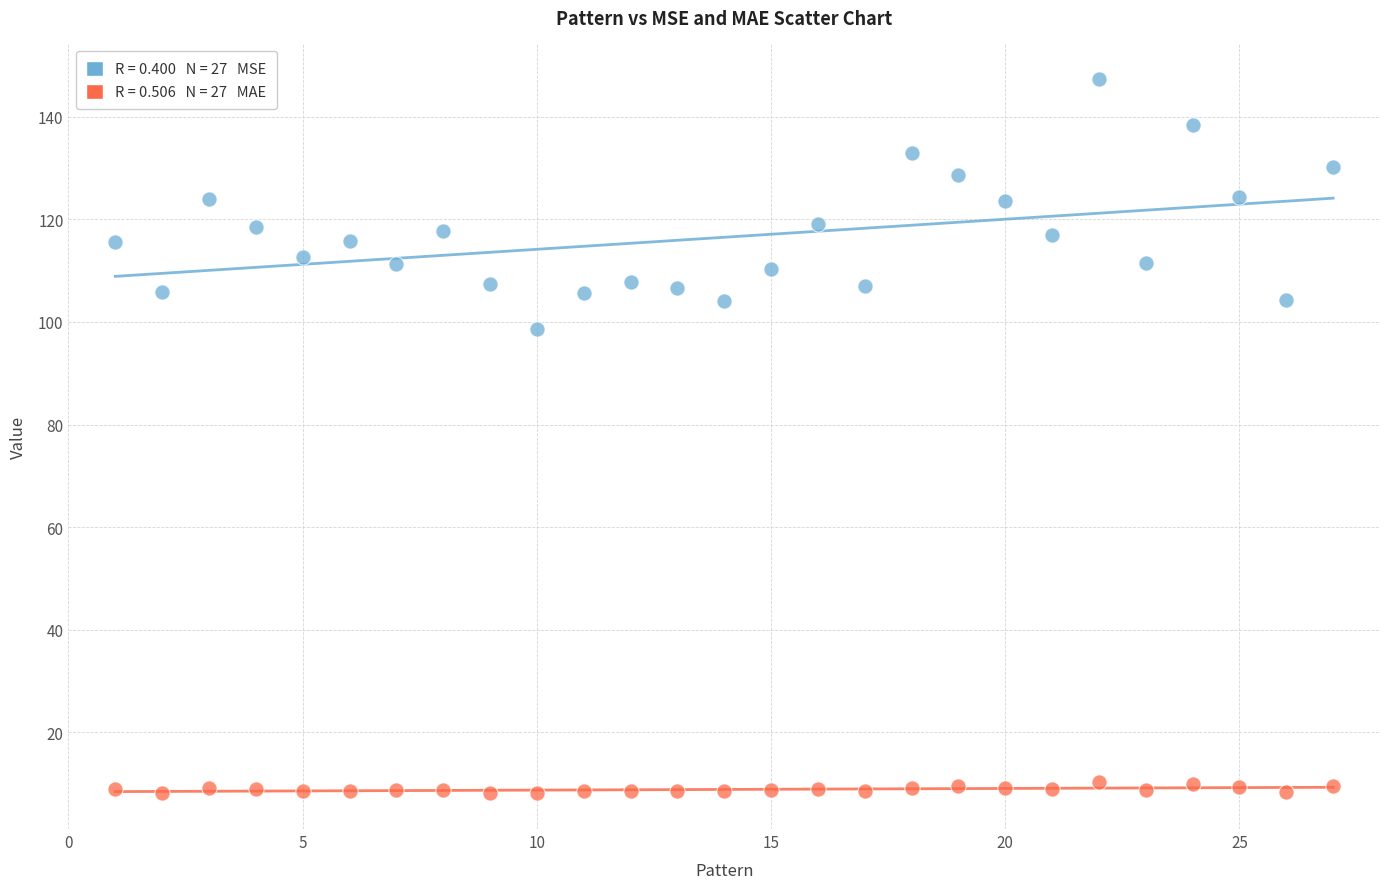

Across all series, what Y value is closest to 77?

98.7